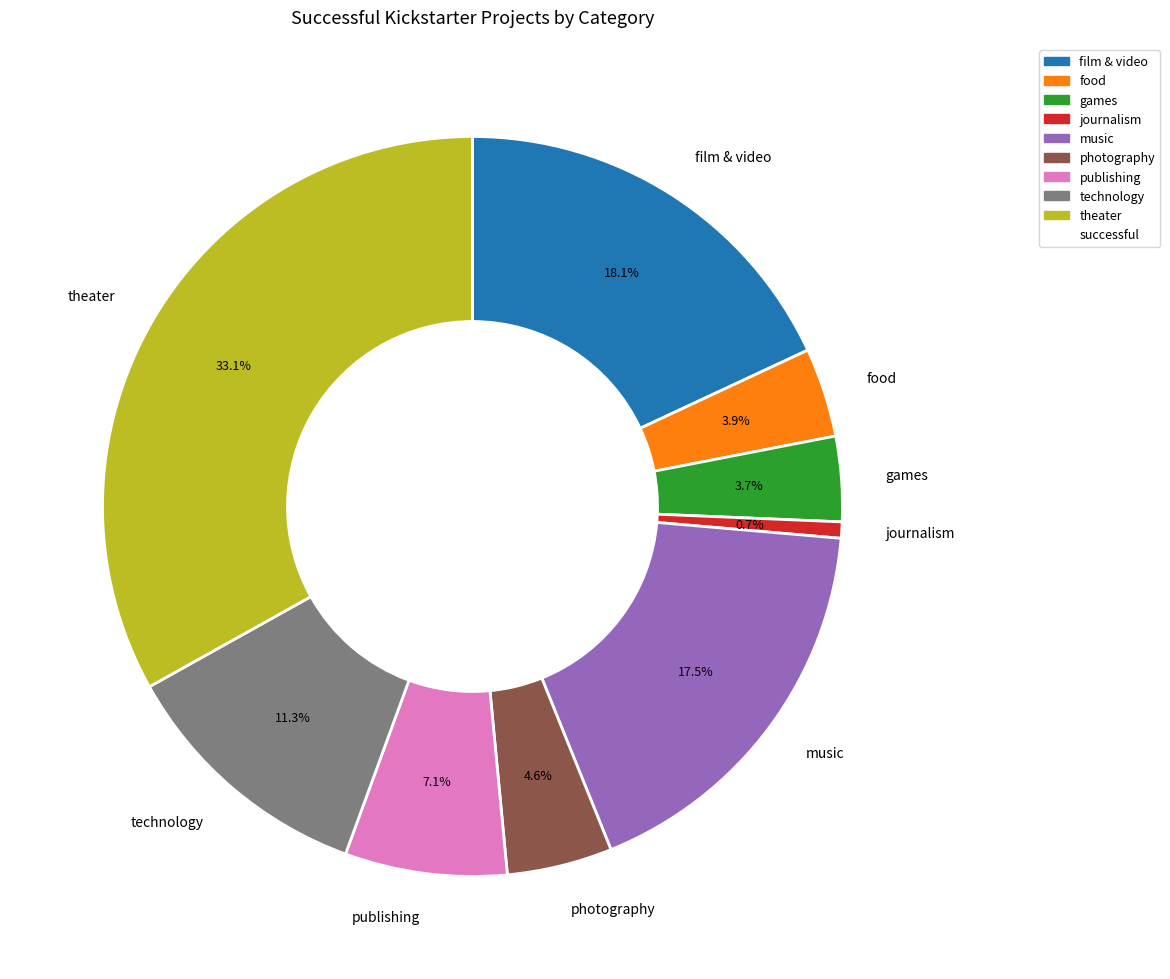

Which category has the smallest portion of the pie?

journalism